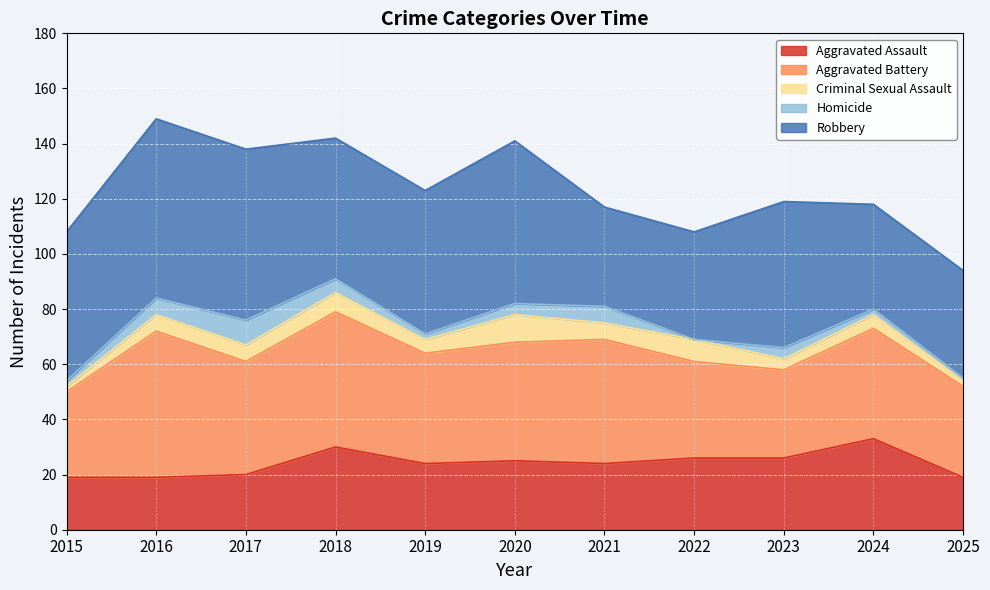

What is the total value across all series at 2020?

141